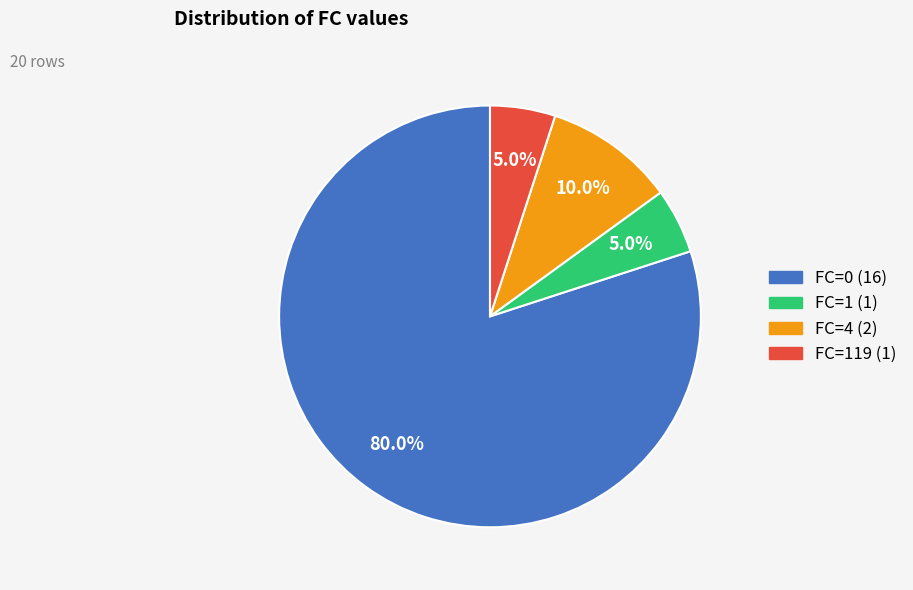

To the nearest percent, what is the average slice percentage?

25%